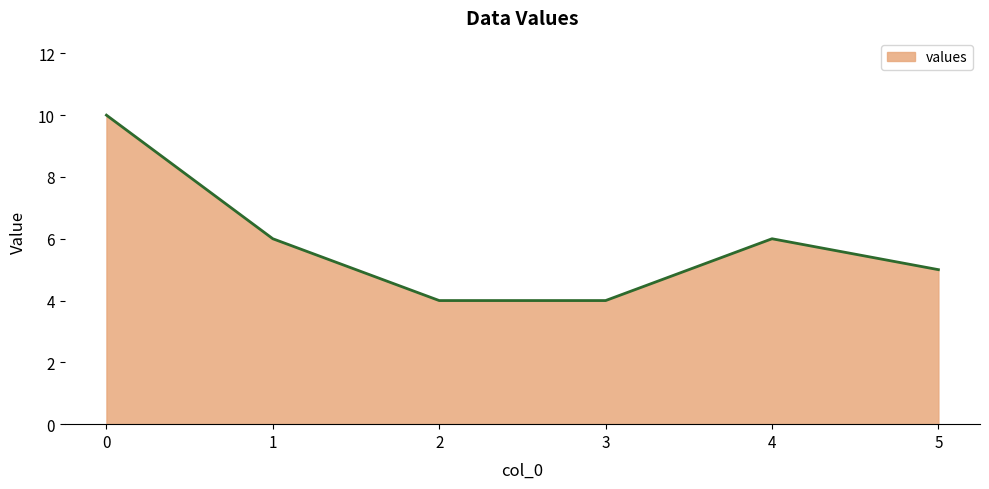

True or false: the data has more than 0 interior local peaks.

True